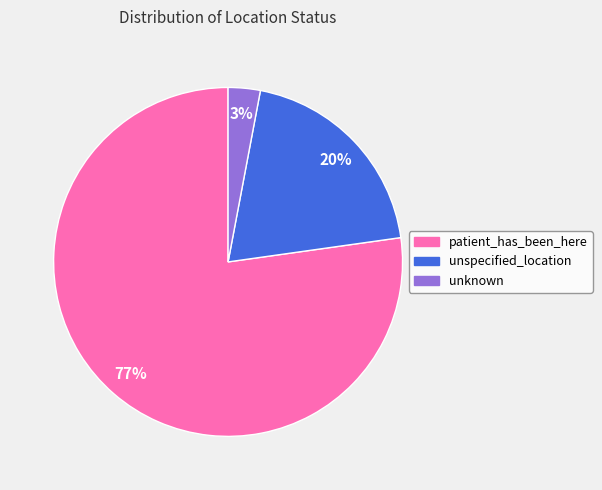

True or false: unknown accounts for 3% of the total.

True